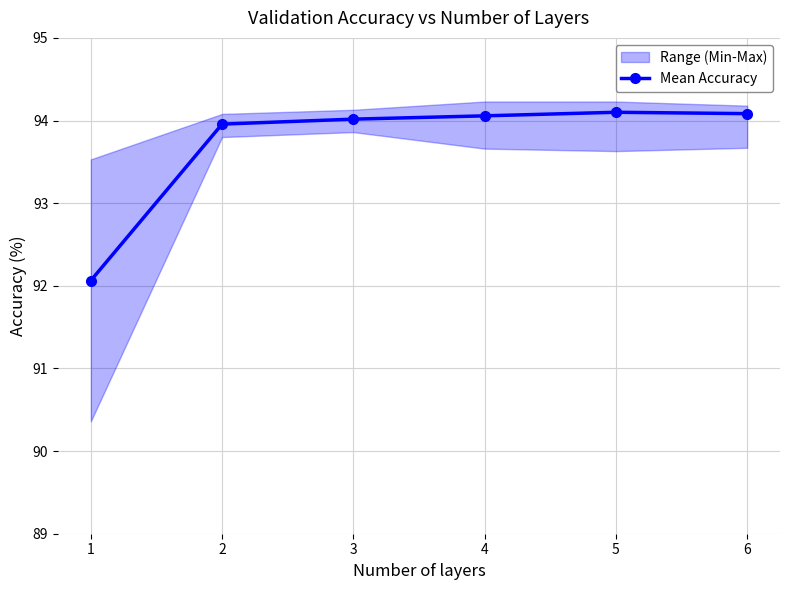

The value at 3 is 94.0. True or false?

True